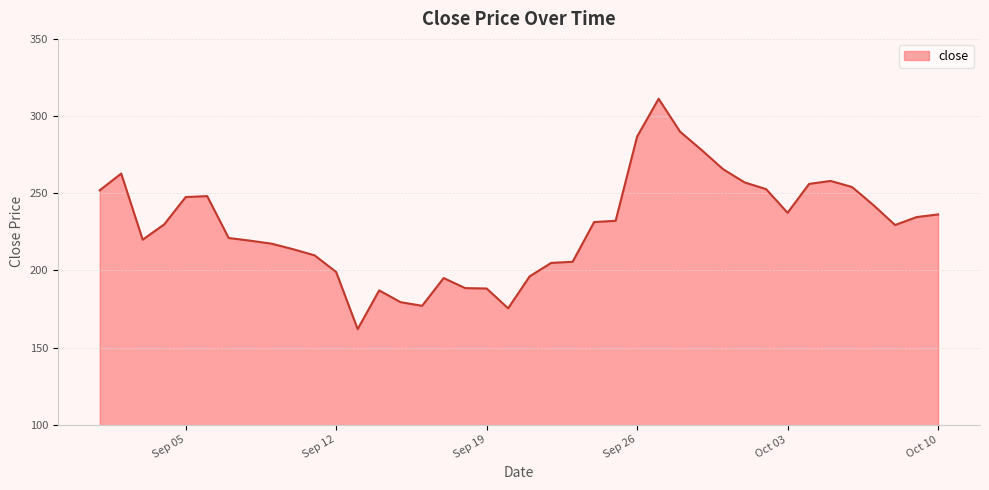

What is the difference between the maximum and minimum values?

149.3